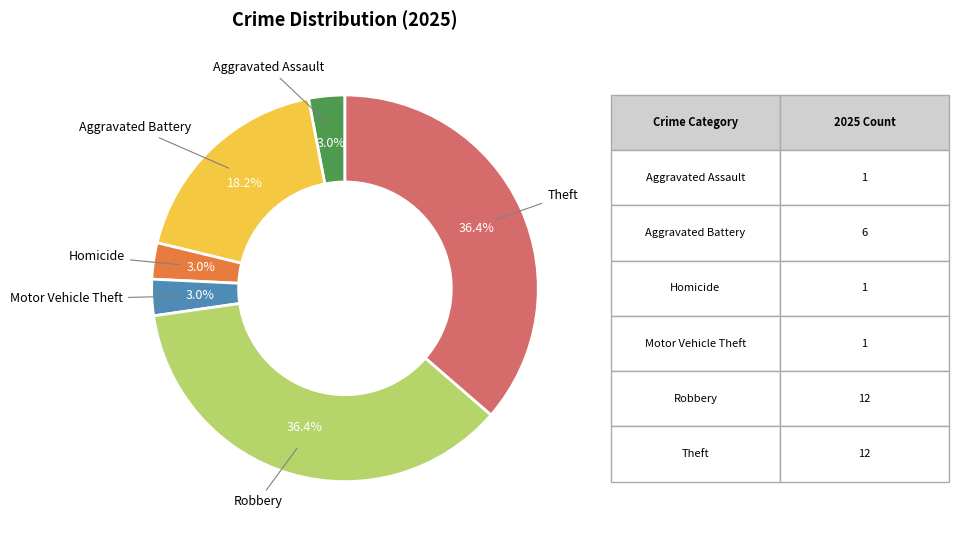

Is there a majority slice in this chart?

No